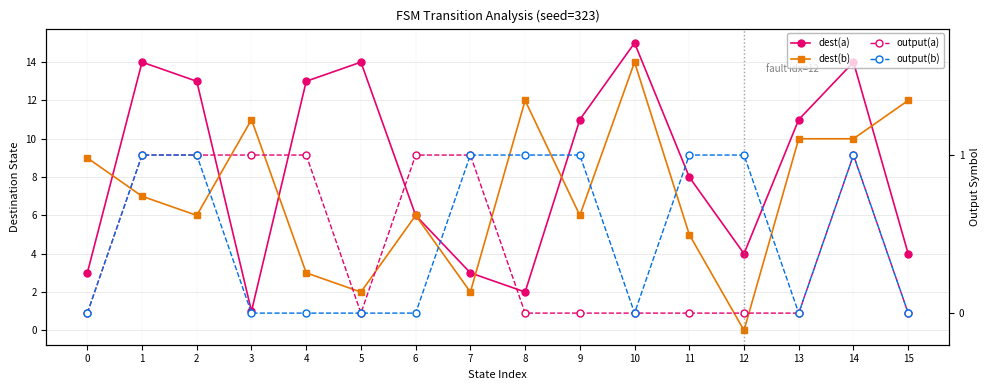

The value of dest(a) at 12 is 5. True or false?

False